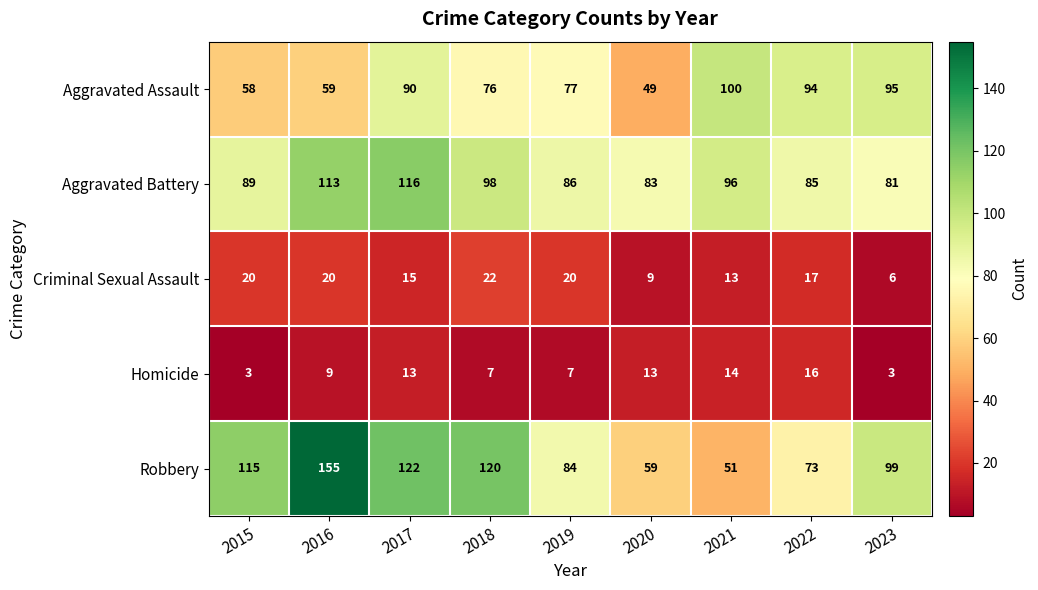

Read the Aggravated Assault value at 2016, to the nearest 5.

60